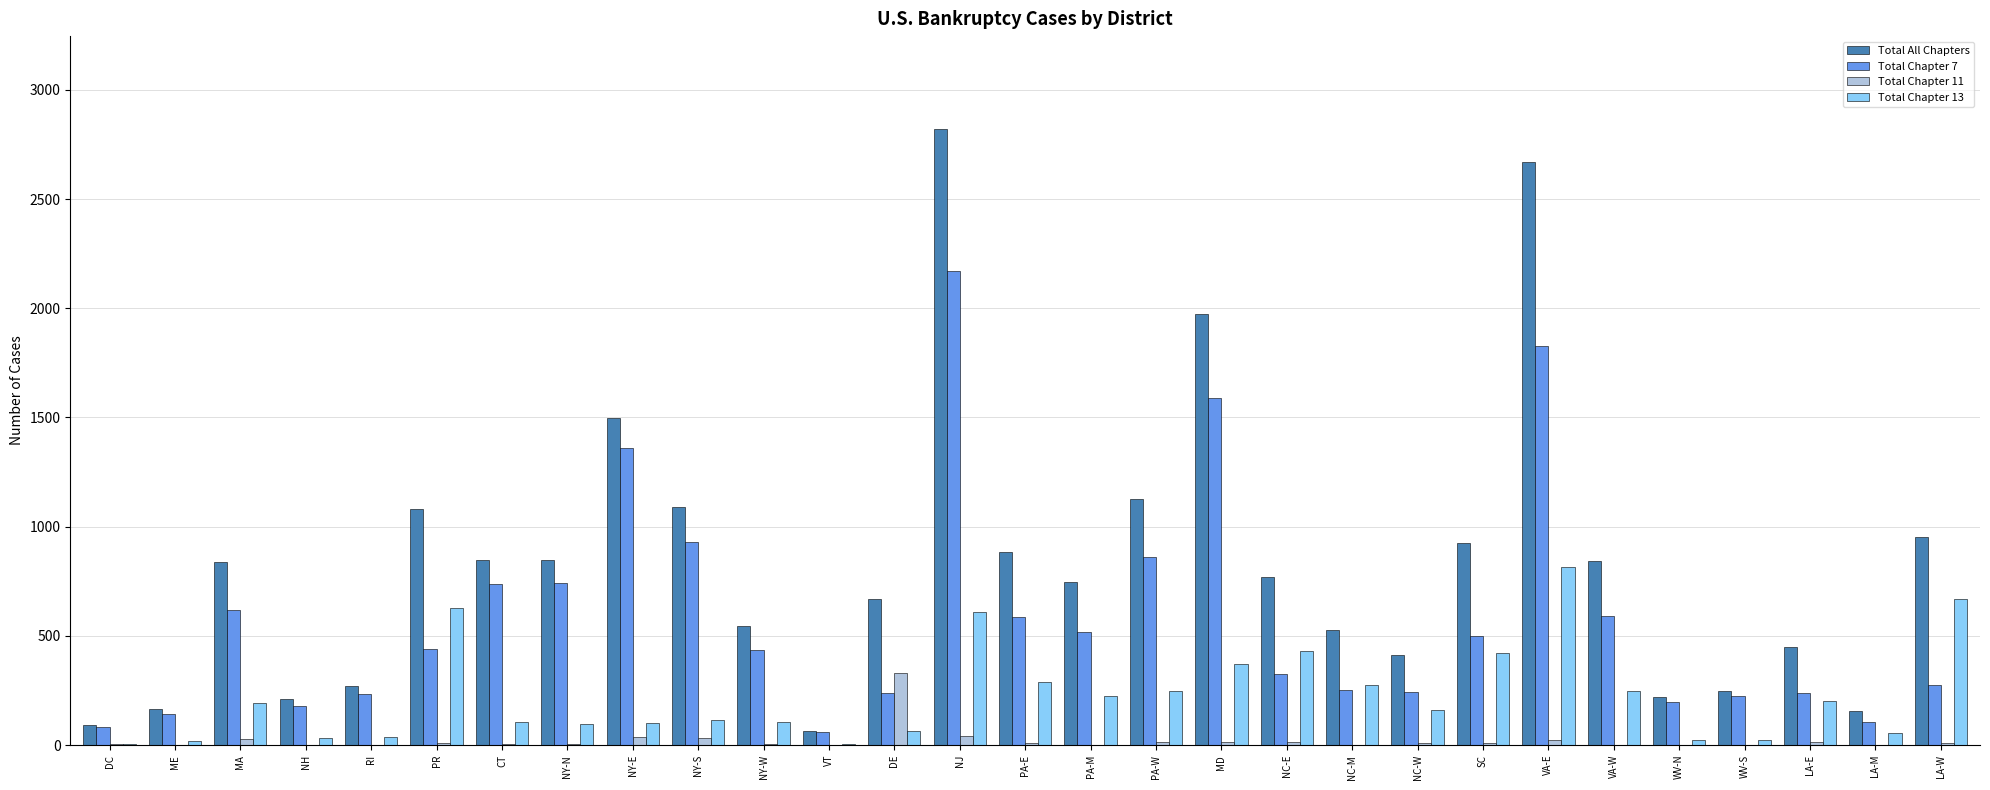

Is it true that Total Chapter 11 equals 24 at VA-E?

True